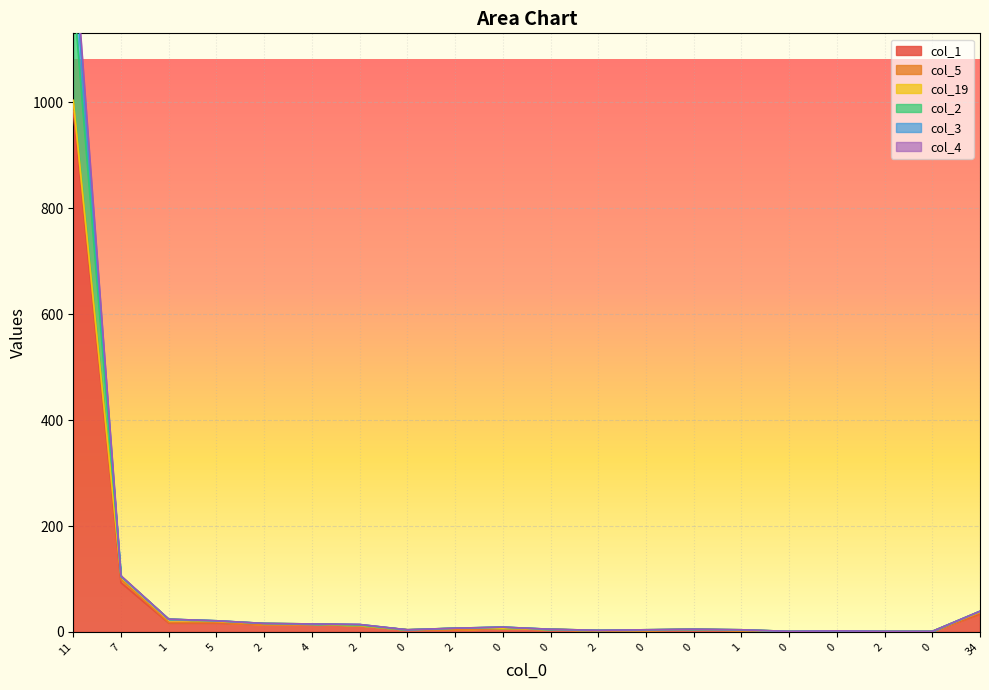

True or false: col_2 has a value of 7 at 0.

False